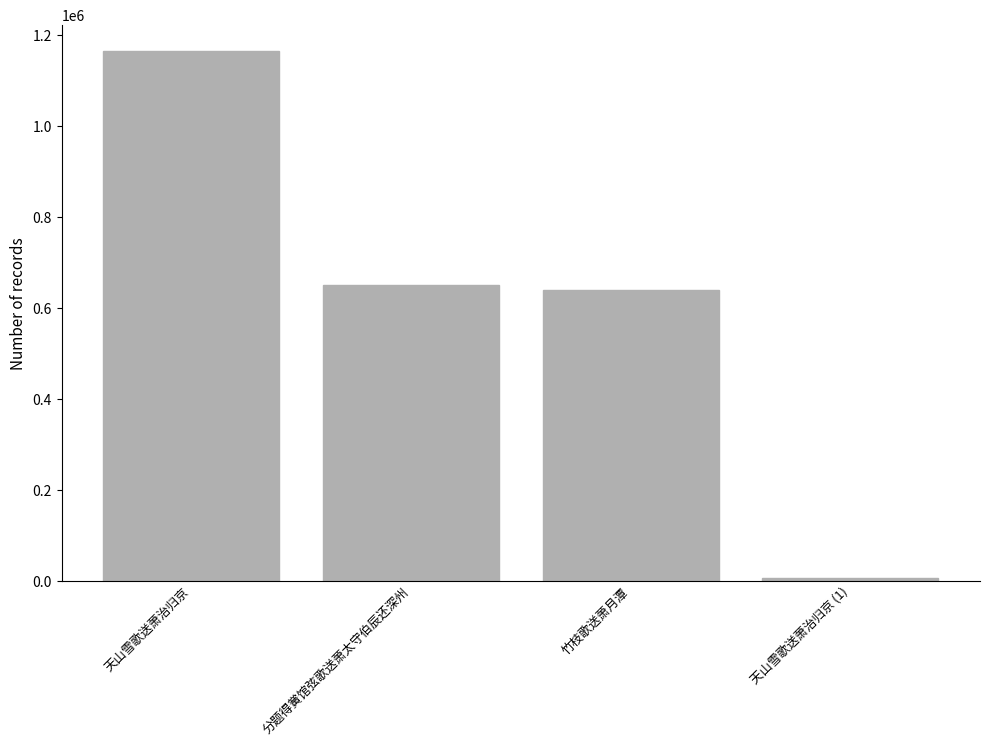

What is the difference between the maximum and second lowest values?

525192